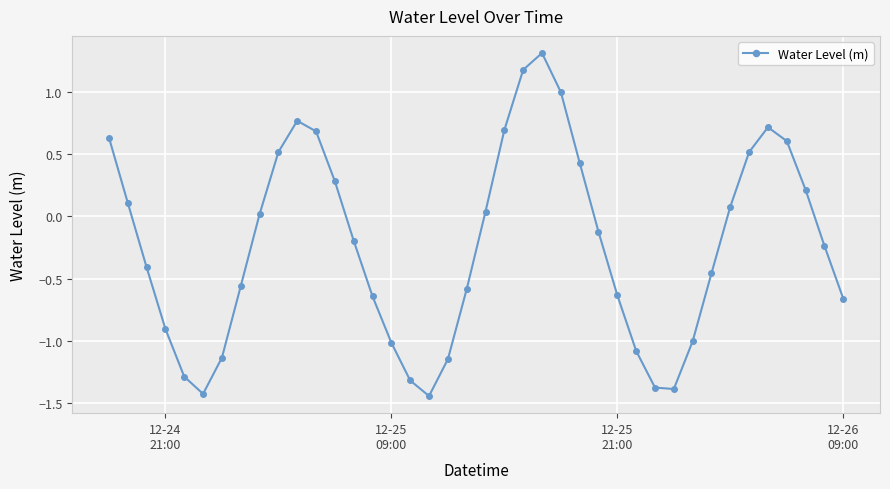

What is the greatest value displayed?

1.3